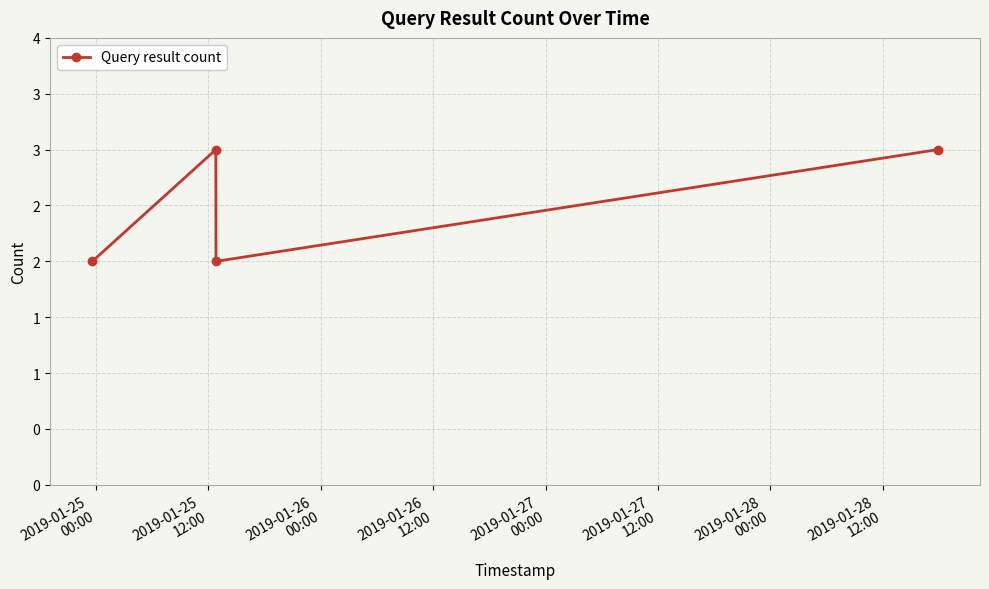

Which label corresponds to the largest value in the chart?

2019-01-25
12:00